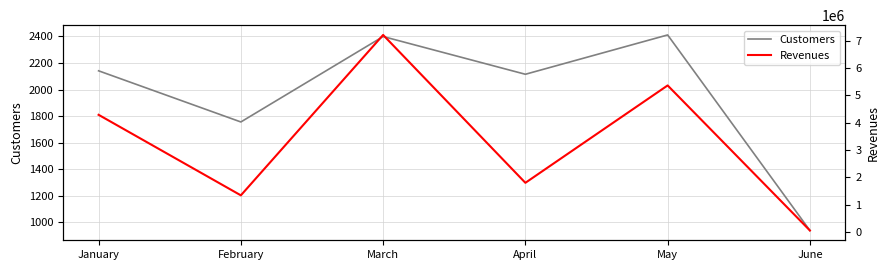

Count the number of data series in this chart.

2